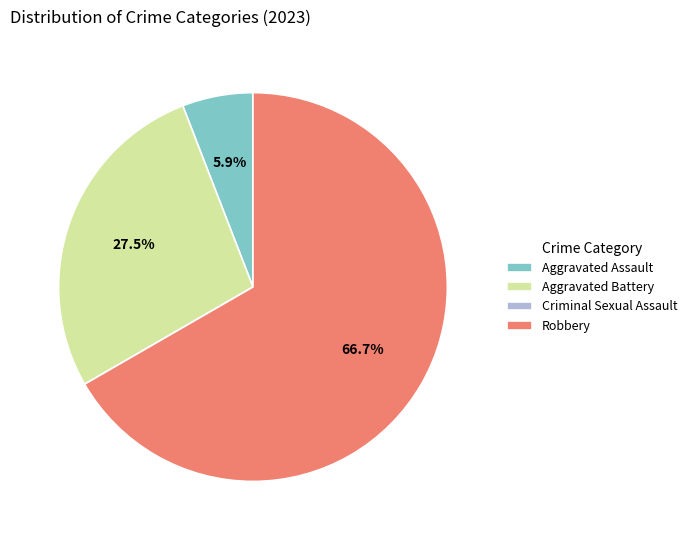

Which category has the biggest portion of the pie?

Robbery